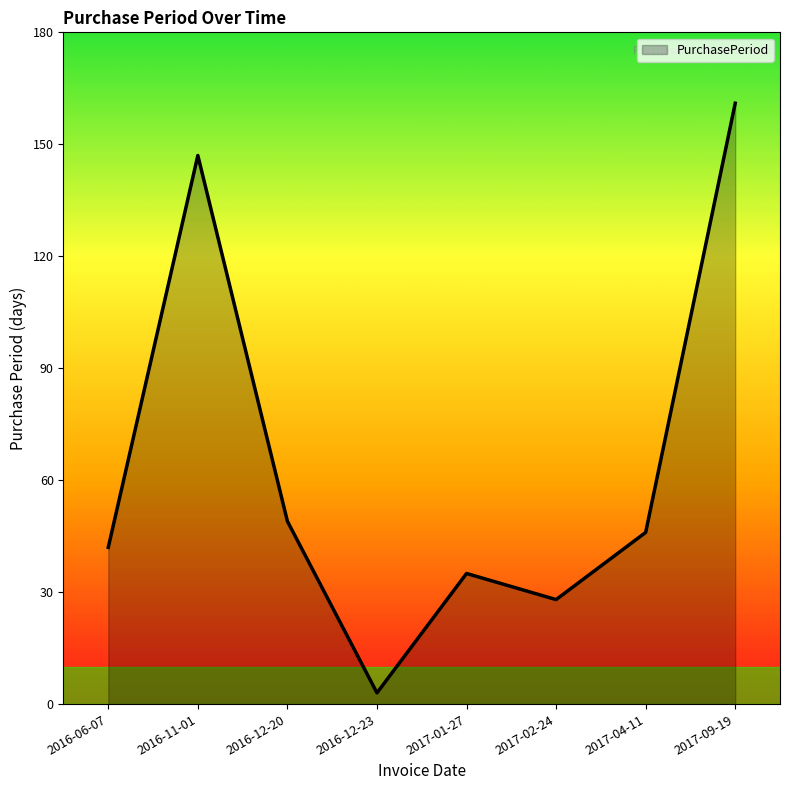

Rank the categories by value from lowest to highest.

2016-12-23, 2017-02-24, 2017-01-27, 2016-06-07, 2017-04-11, 2016-12-20, 2016-11-01, 2017-09-19